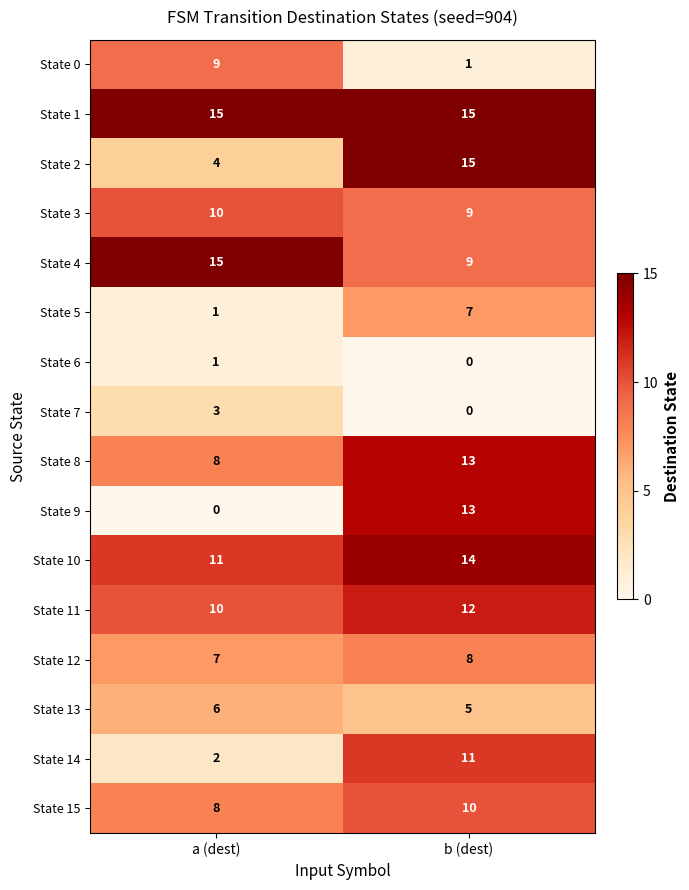

What is the greatest value displayed?

15